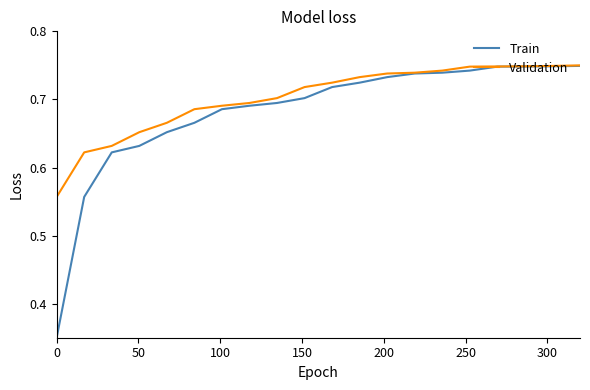

Which series has the largest range (max minus min)?

Train